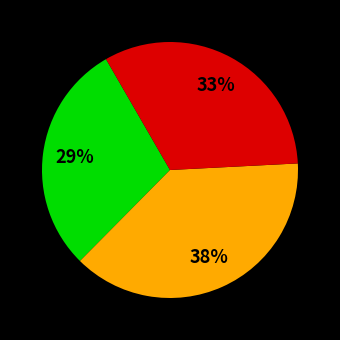

To the nearest percent, what is the average slice percentage?

33%